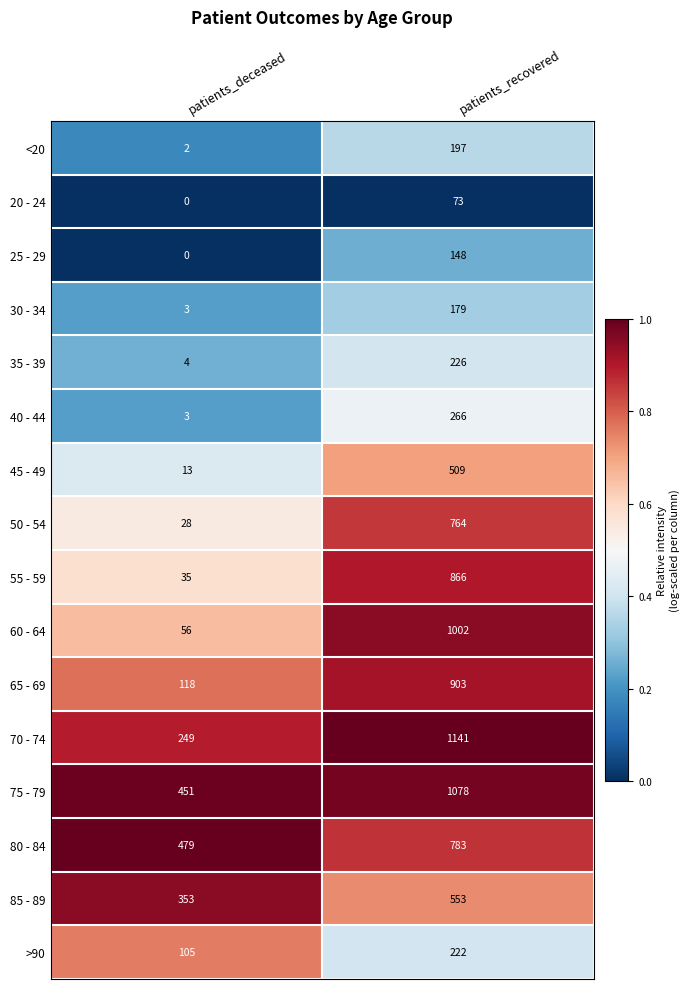

What is the difference between the 35 - 39 values at patients_recovered and patients_deceased?

222